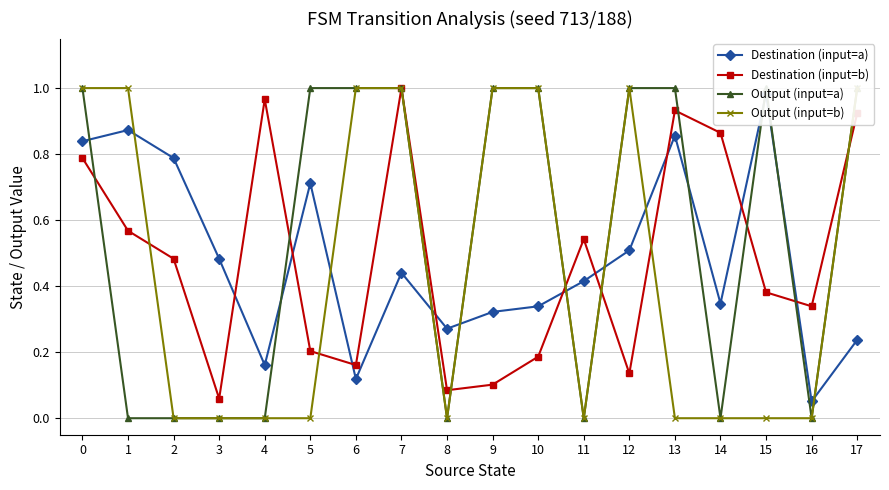

What is the value of the Destination (input=a) point at the 7th from the left?

0.1